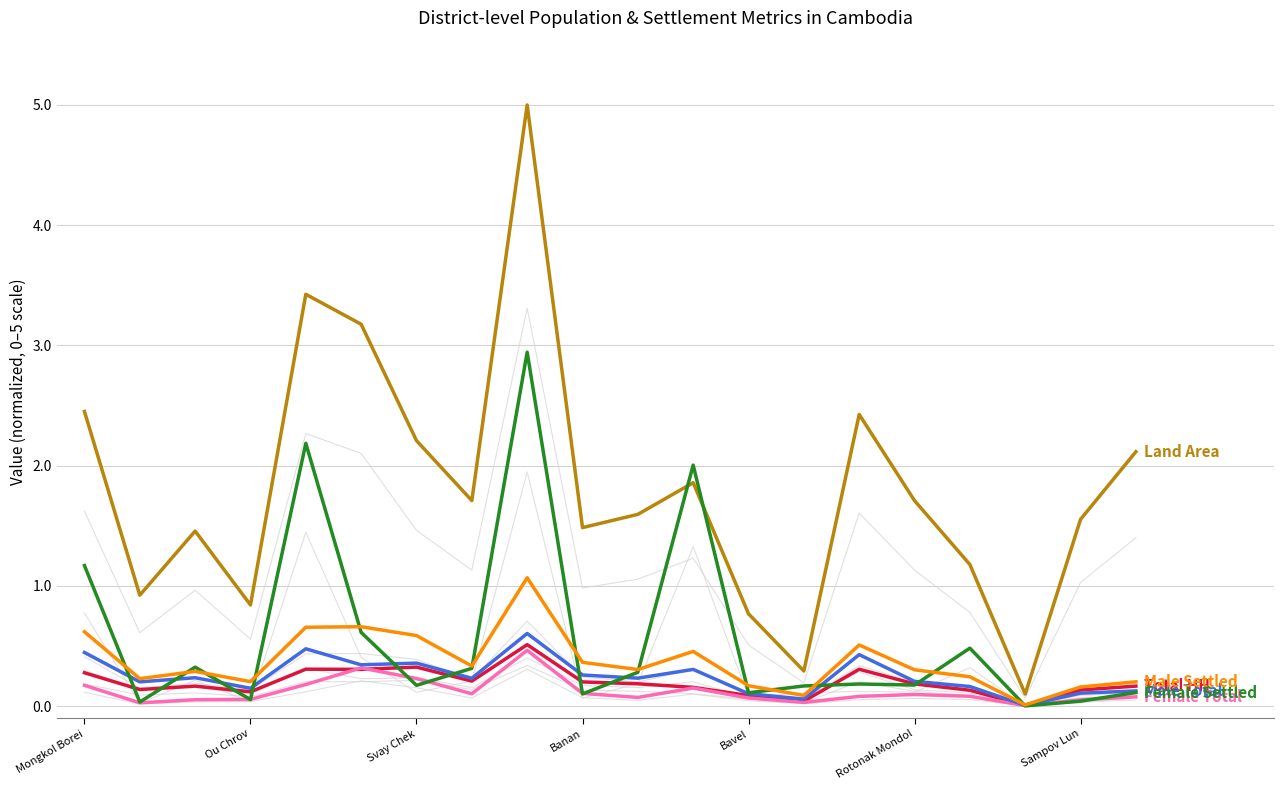

What is the spread (max minus min) of values at Mongkol Borei?

2.3